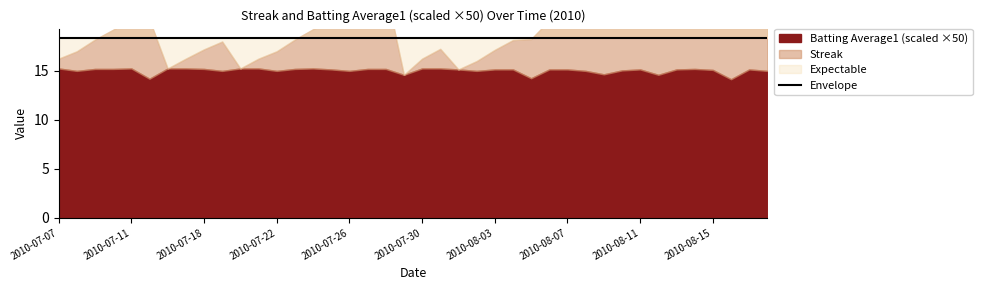

Reading left to right, what are all the values shown in this chart?

Streak: 1.0	2.0	3.0	4.0	5.0	6.0	0.0	1.0	2.0	3.0	0.0	1.0	2.0	3.0	4.0	5.0	6.0	7.0	8.0	0.0	1.0	2.0	0.0	1.0	2.0	3.0	4.0	5.0	6.0	7.0	8.0	9.0	10.0	10.0	11.0	12.0	13.0	14.0	15.0	16.0
Batting Average1: 0.3	0.3	0.3	0.3	0.3	0.3	0.3	0.3	0.3	0.3	0.3	0.3	0.3	0.3	0.3	0.3	0.3	0.3	0.3	0.3	0.3	0.3	0.3	0.3	0.3	0.3	0.3	0.3	0.3	0.3	0.3	0.3	0.3	0.3	0.3	0.3	0.3	0.3	0.3	0.3